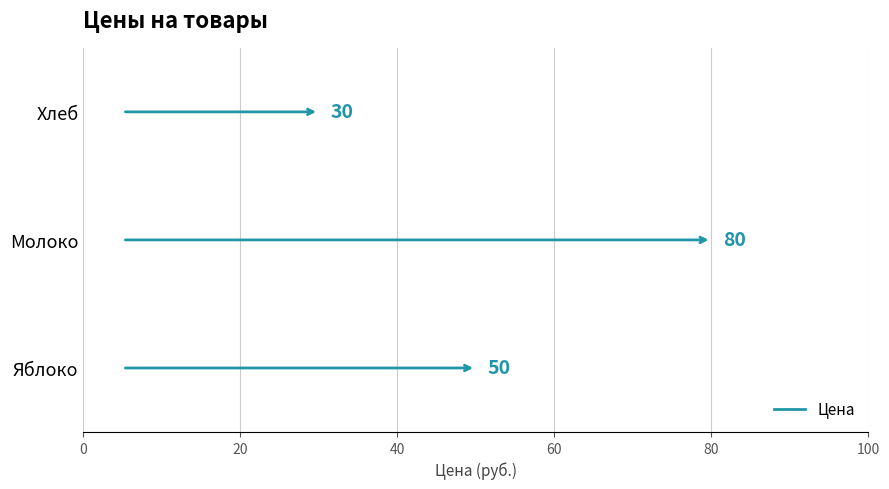

Reading left to right, extract all data points from this chart.

Яблоко=50	Молоко=80	Хлеб=30